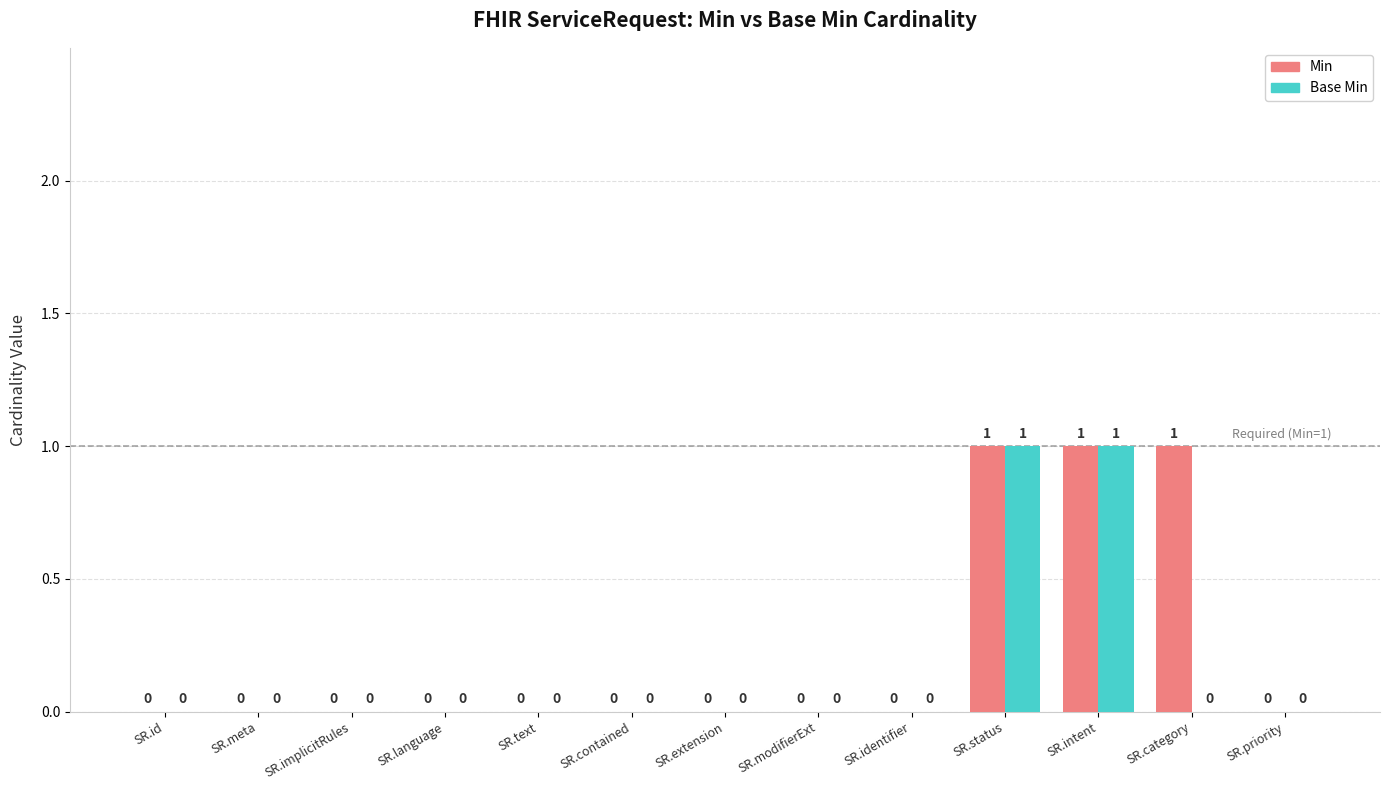

Which series has the largest total across all categories?

Min